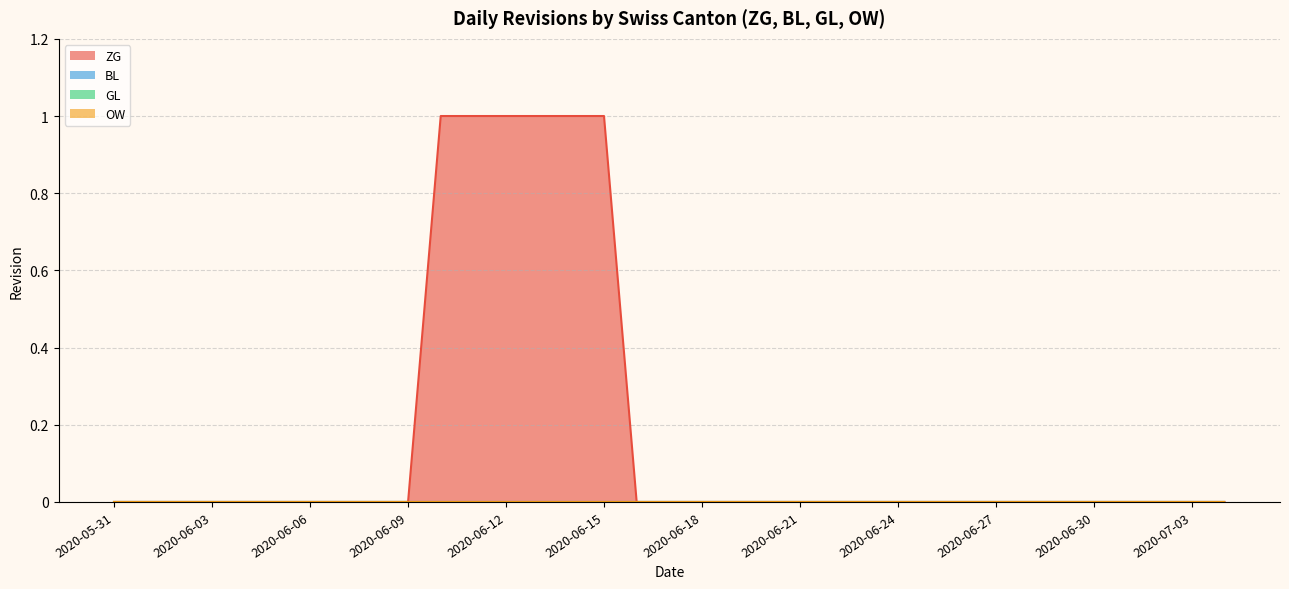

What are all the series names shown in the legend?

ZG, BL, GL, OW